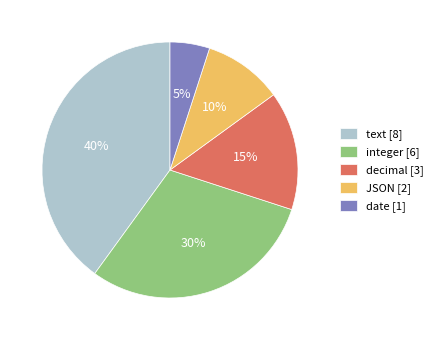

Is there a majority slice in this chart?

No